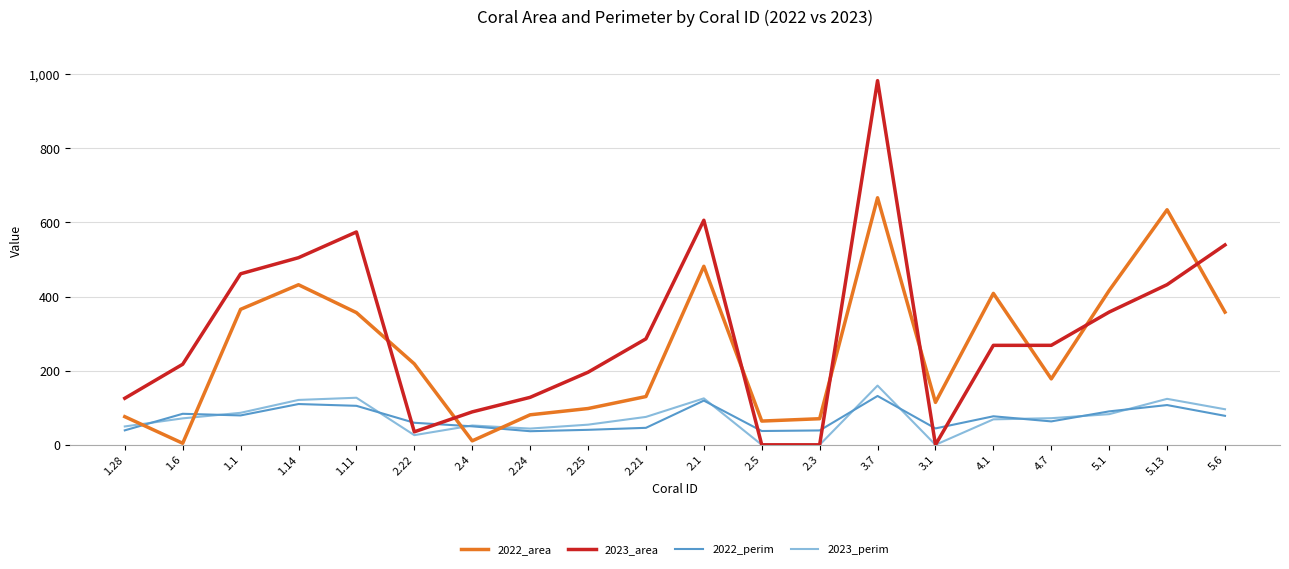

What is the difference between the highest and lowest values at 1.1?

382.2